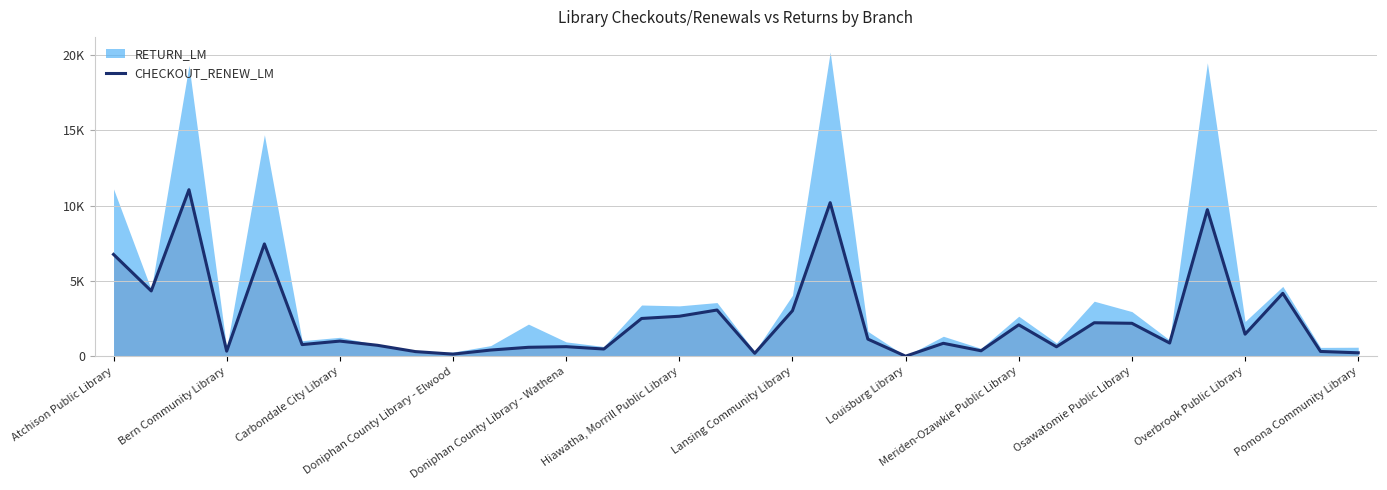

Reading left to right, extract all data points from this chart.

6762	4335	11059	334	7457	770	1003	723	306	137	408	591	633	476	2506	2654	3067	193	3020	10198	1134	0	856	360	2084	626	2221	2185	875	9734	1462	4177	315	225